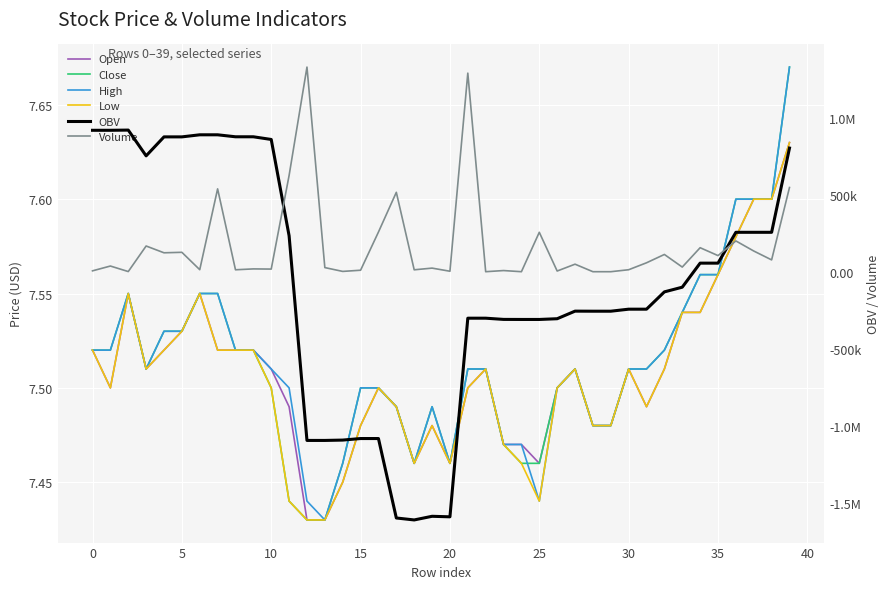

True or false: High and Volume intersect in this chart.

False